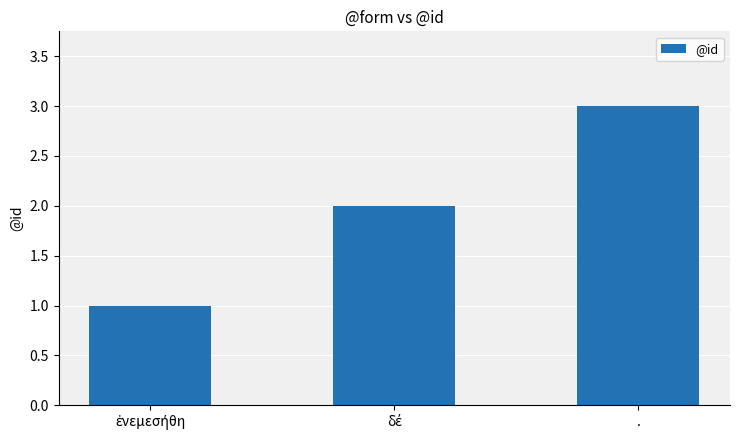

What is the greatest value displayed?

3